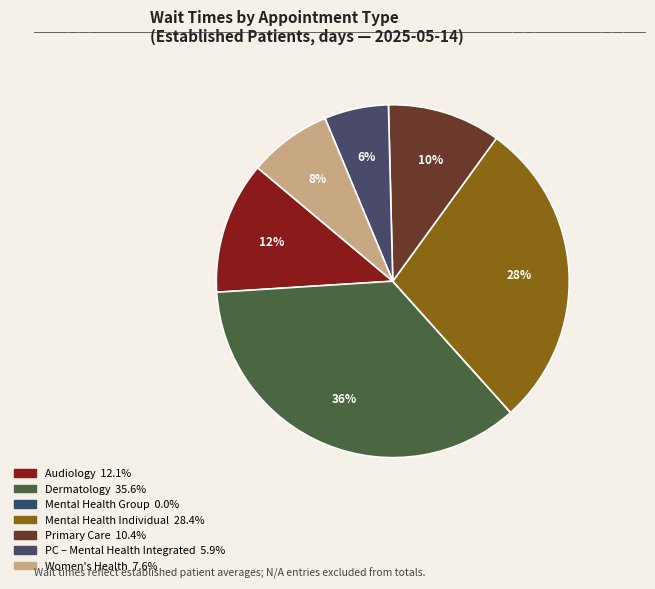

How many segments does this pie chart have?

7